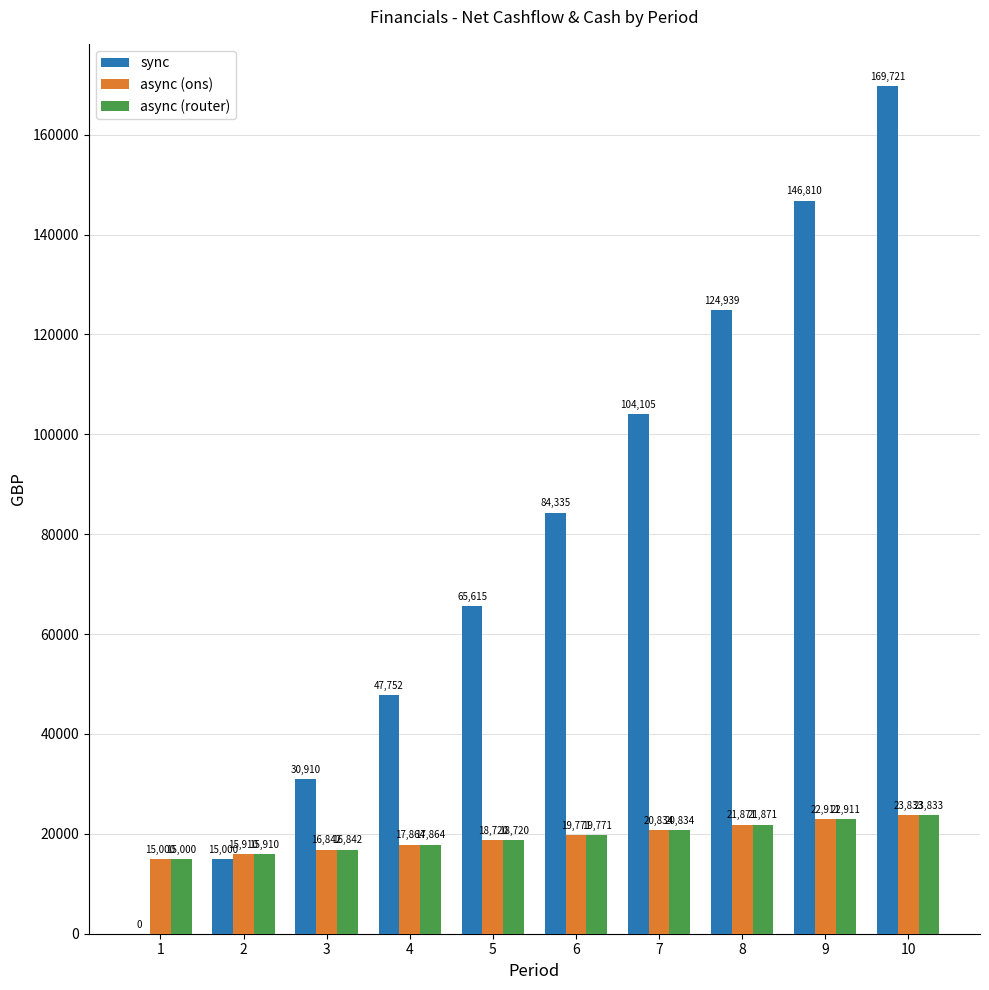

Which series has the largest range (max minus min)?

sync